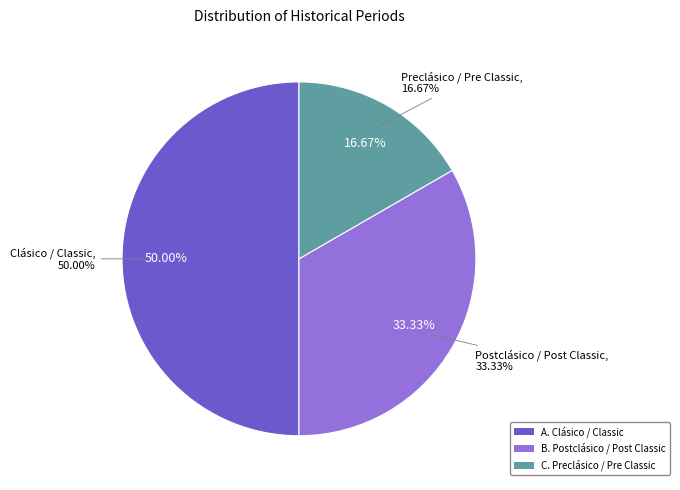

Which slice is the smallest?

Preclásico